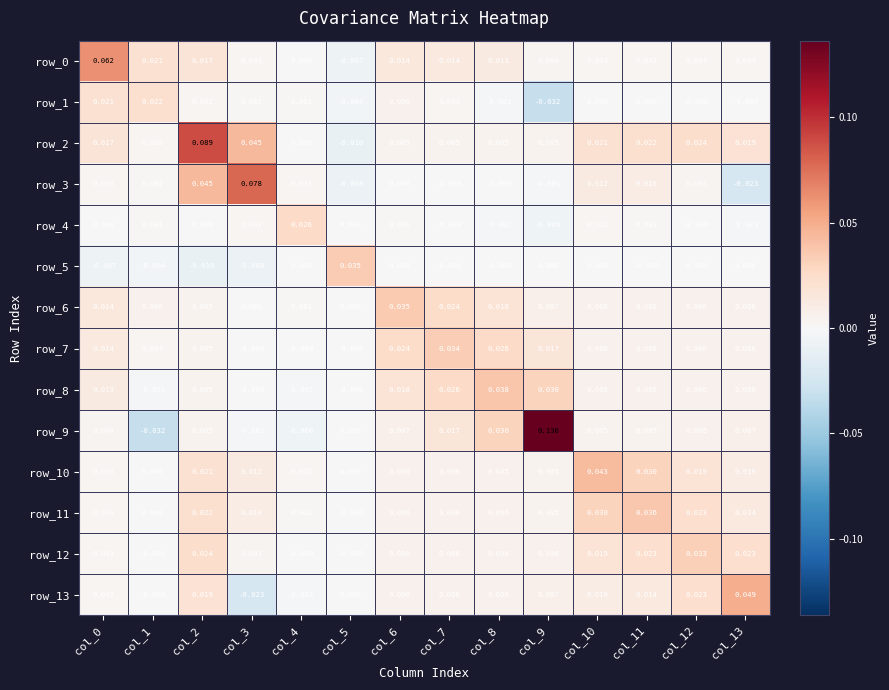

Is the value of row_12 at col_2 greater than the value of row_1 at col_11?

Yes